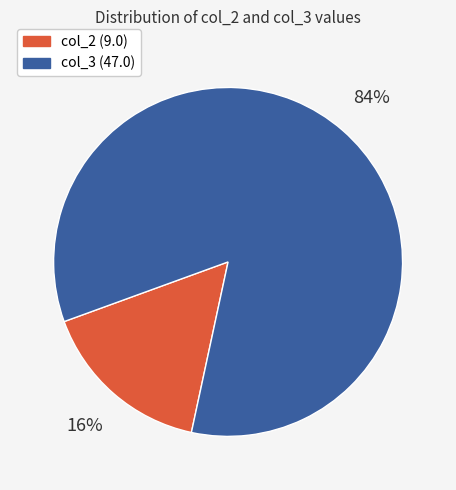

Combined, do col_3 (47.0) and col_2 (9.0) account for over 50%?

Yes